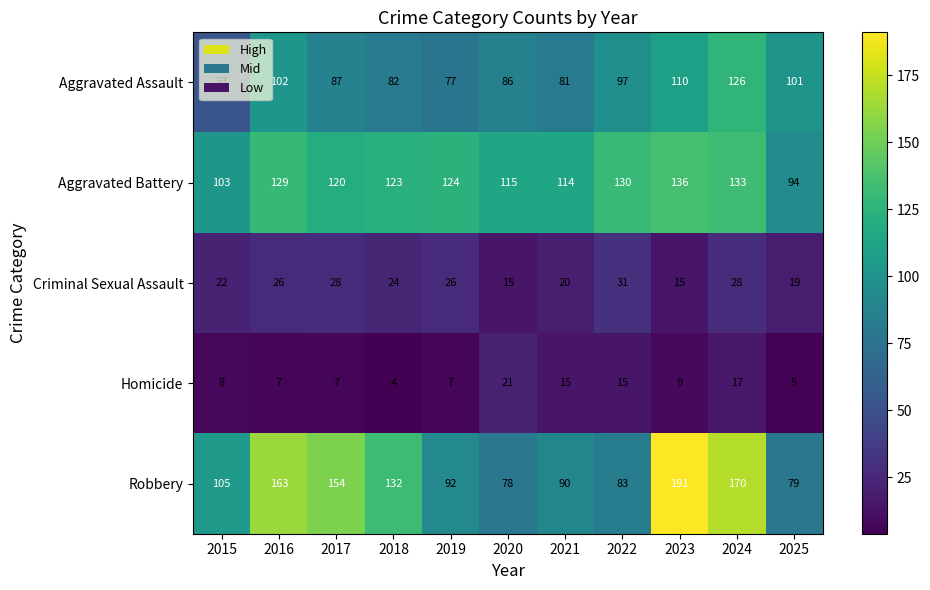

At which category is the sum across all series the highest?

2024